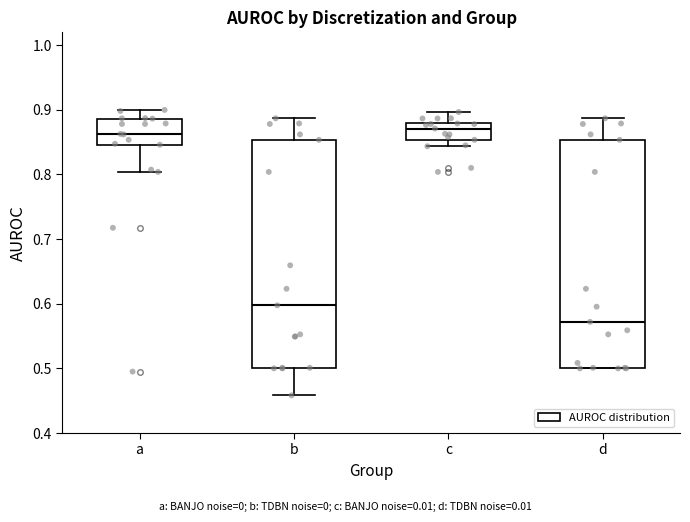

Where does the upper whisker of the box for c end on the y-axis? The values are not printed on the chart, so give them approximately, as read against the axis.

0.90